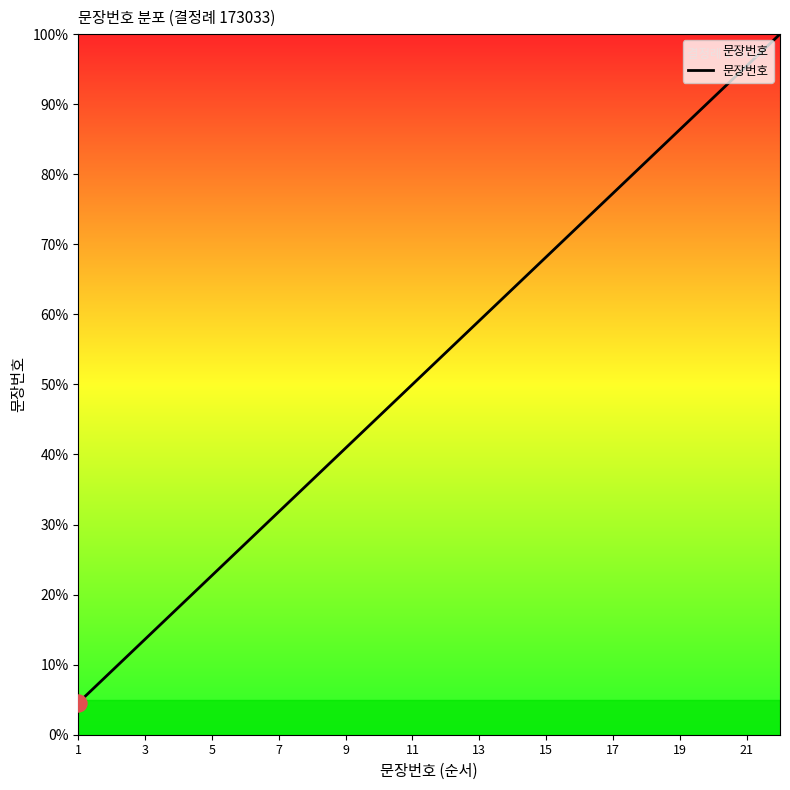

What is the smallest value displayed?

4.5